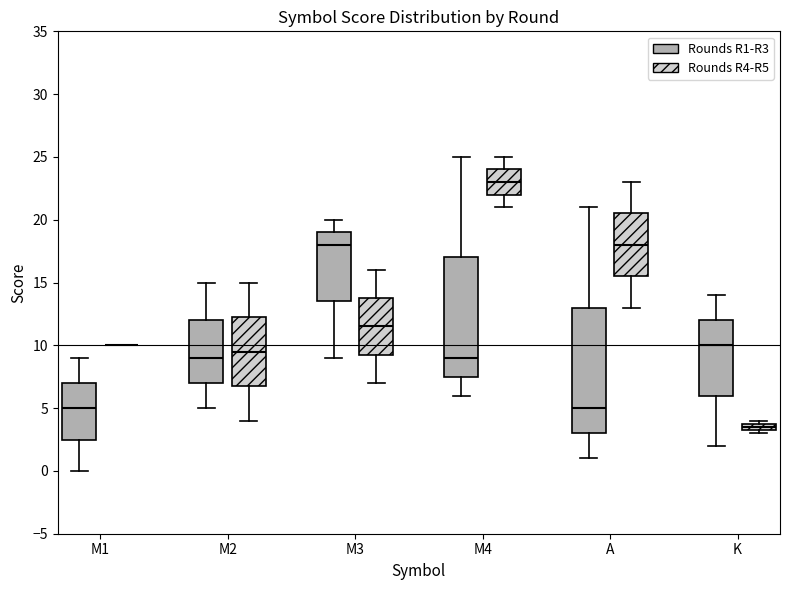

Which box is the tallest, from its lower edge to its upper edge?

A (Rounds R1-R3)